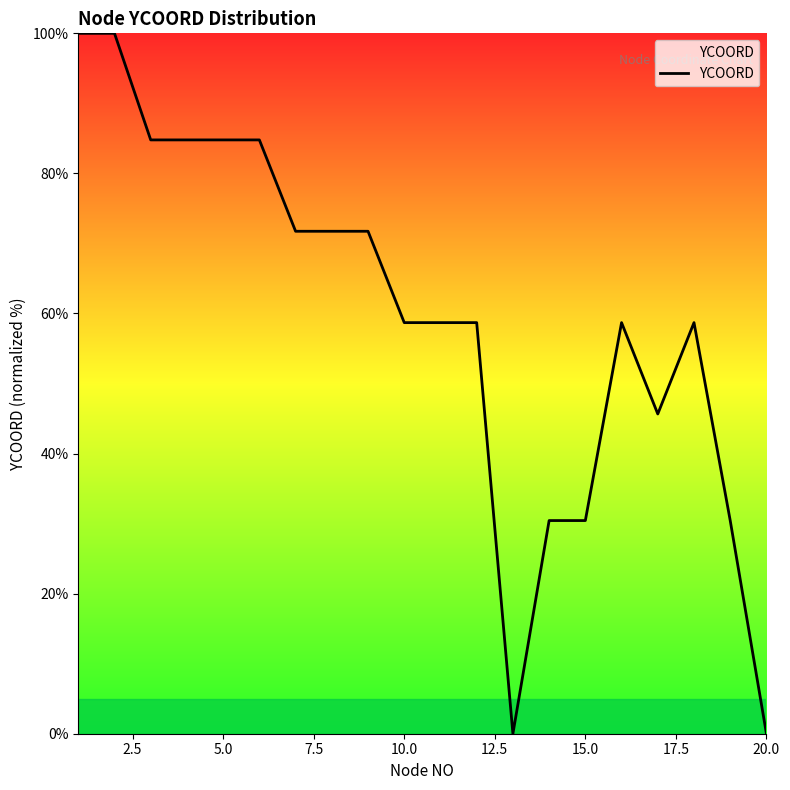

What is the greatest value displayed?

100.0